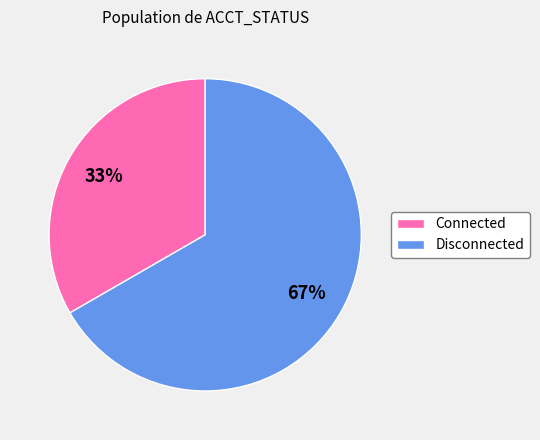

How many segments does this pie chart have?

2